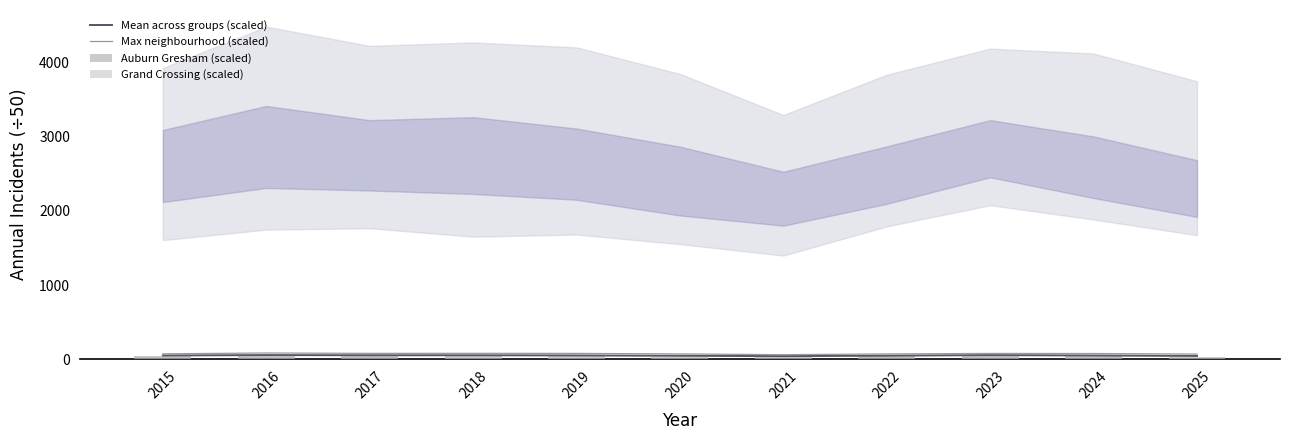

True or false: Auburn Gresham (scaled) has a value of 20.9 at 2021.

False